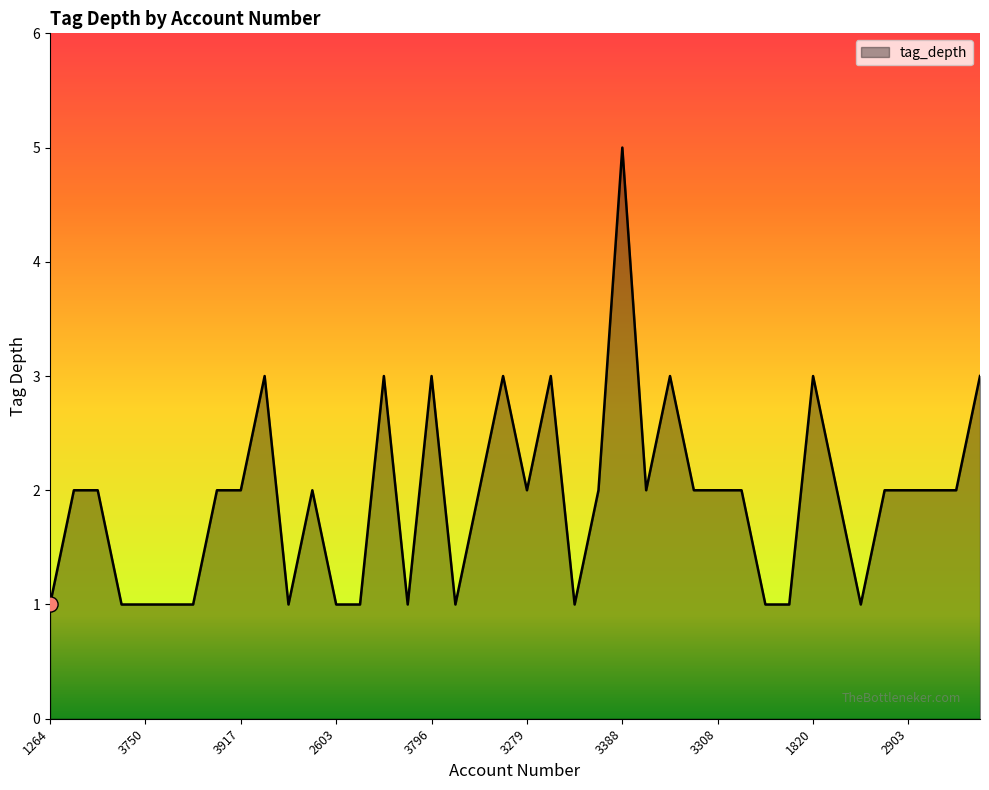

What is the difference between the maximum and minimum values?

4